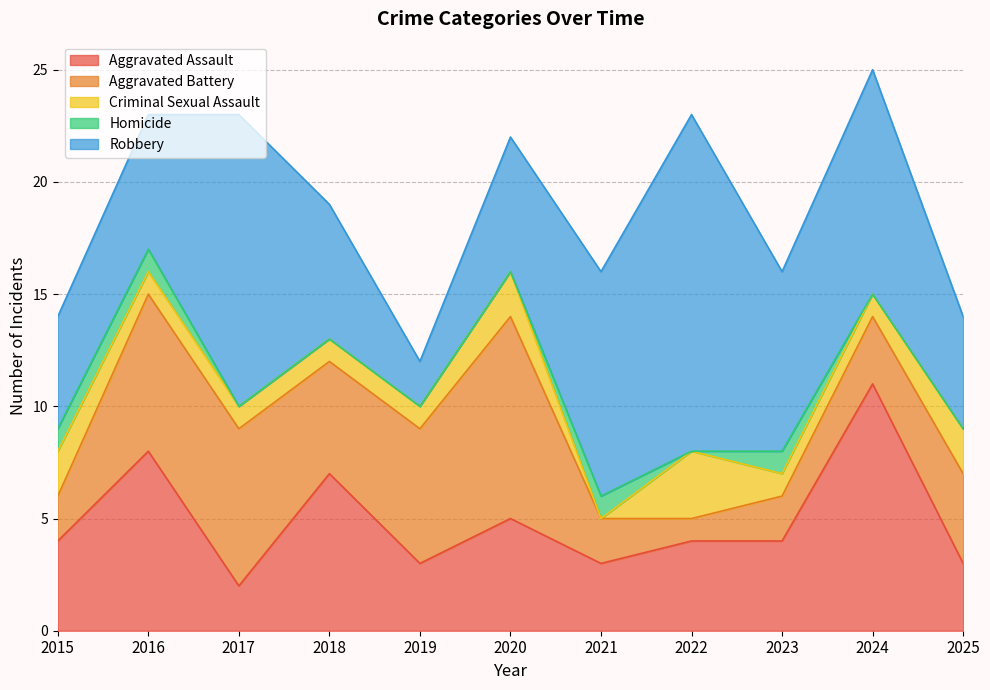

How many values in the Robbery series exceed 6?

5